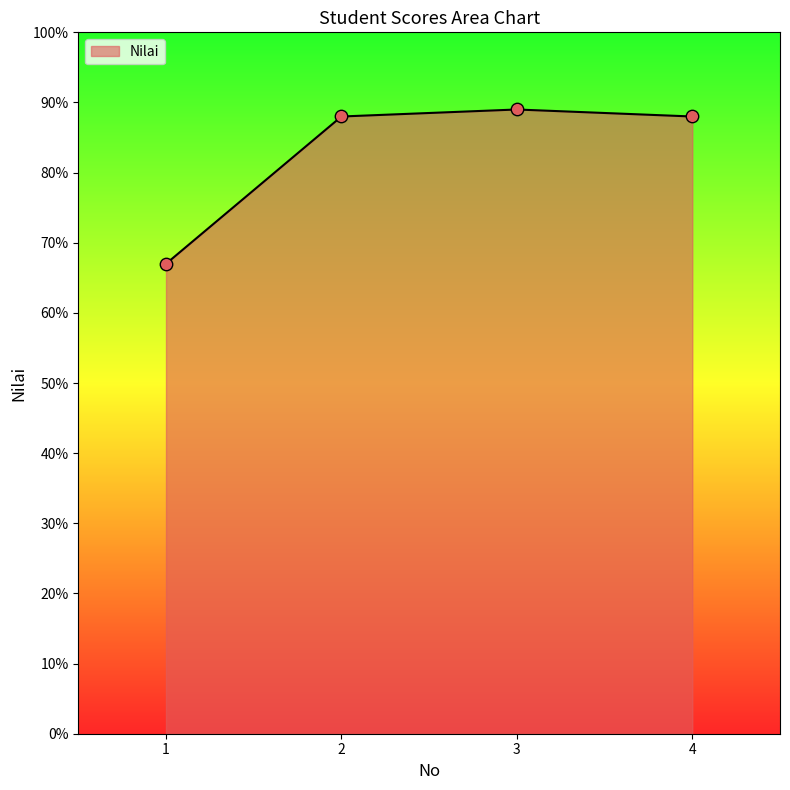

Approximately how many times larger is the value at 1 compared to 3?

0.8